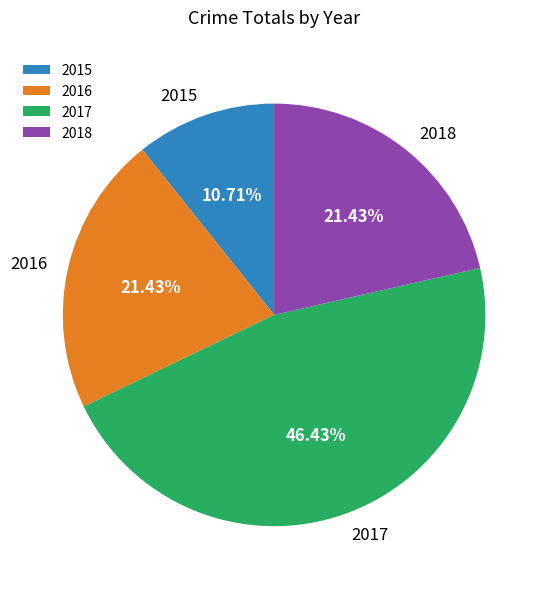

Is it true that 2016 is 28% of the pie?

False